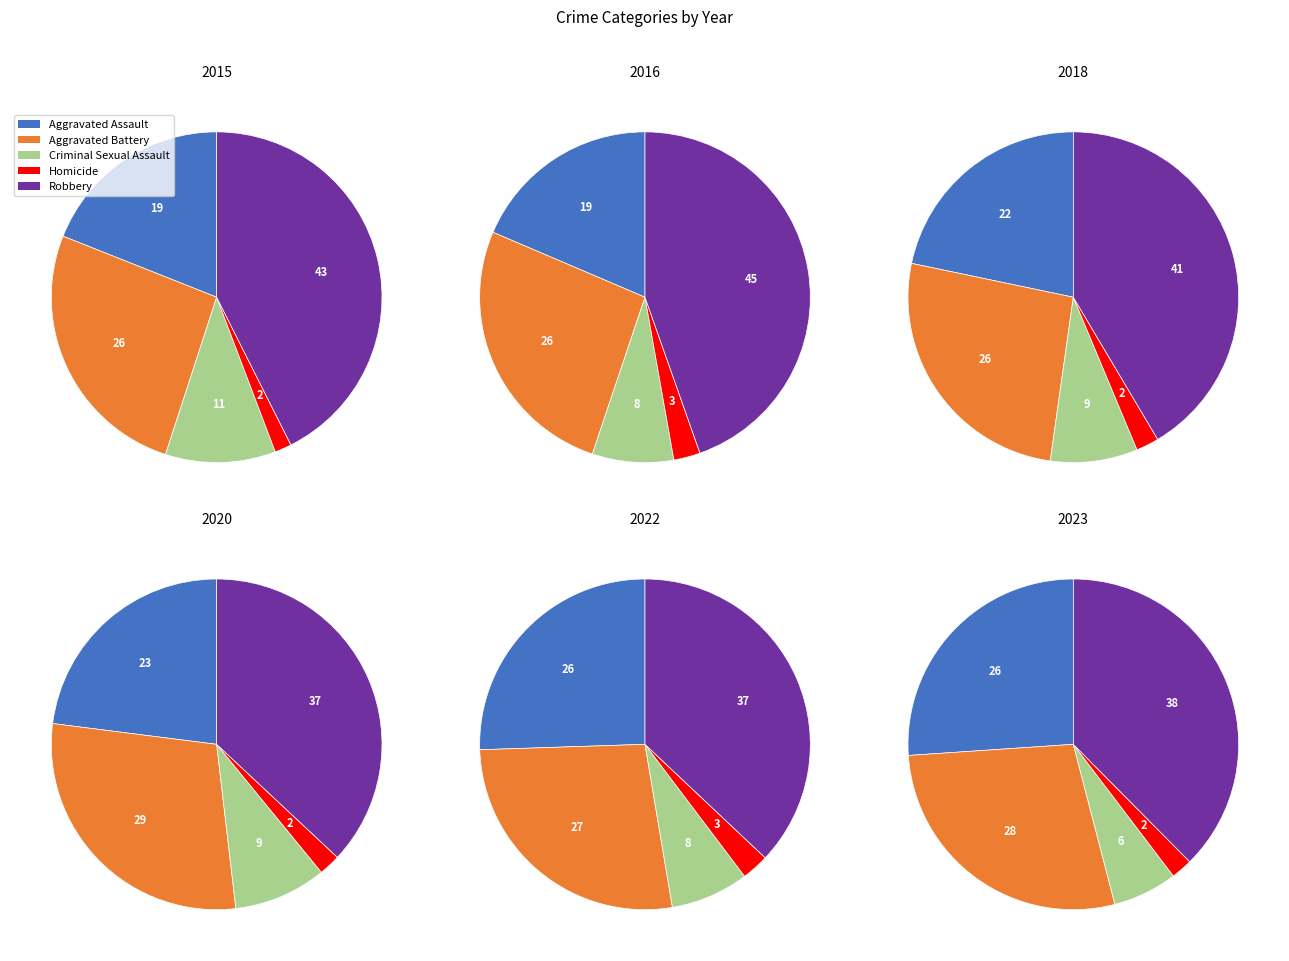

Is there a majority slice in this chart?

No